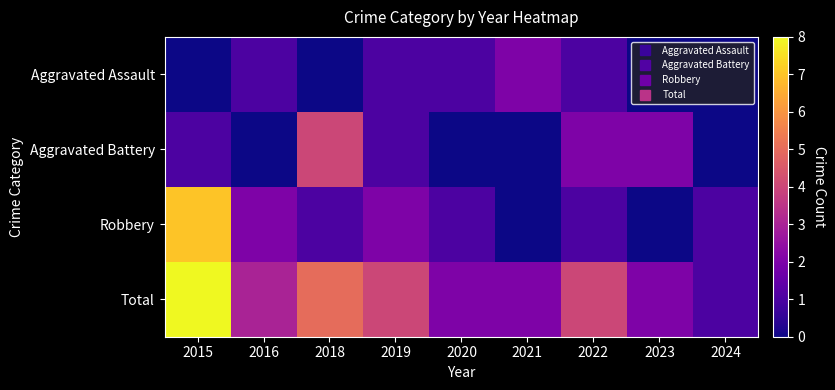

At which category is the sum across all series the highest?

2015